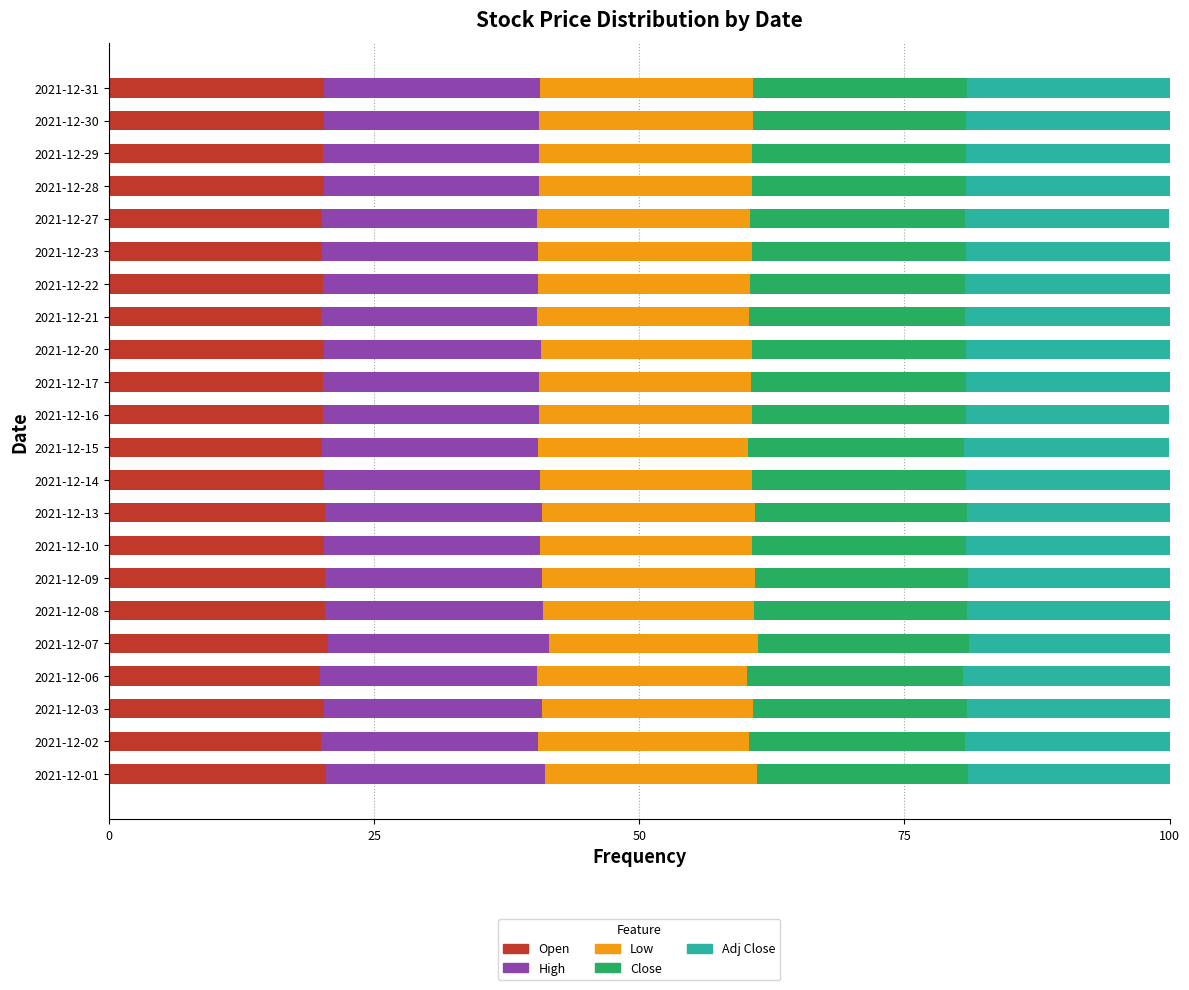

The Open series shows 20.0 at 2021-12-02. True or false?

True